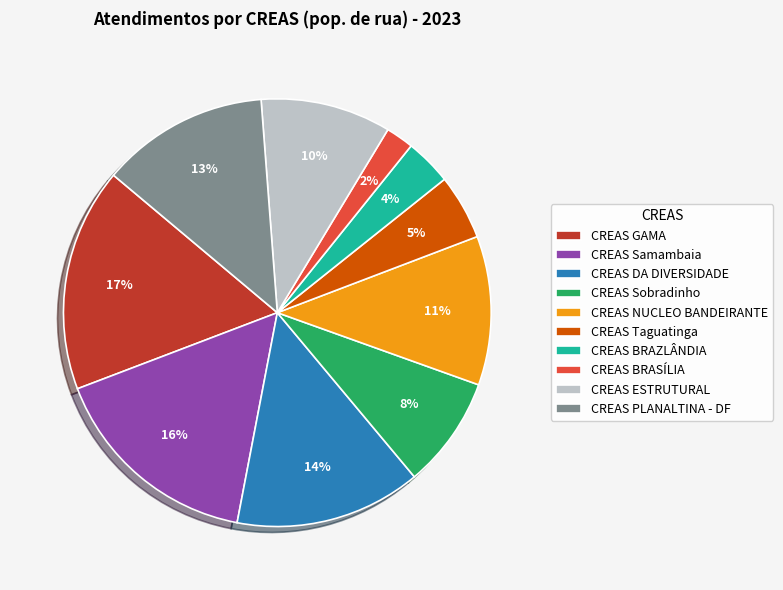

Rank the categories by value from lowest to highest.

CREAS BRASÍLIA, CREAS BRAZLÂNDIA, CREAS Taguatinga, CREAS Sobradinho, CREAS ESTRUTURAL, CREAS NUCLEO BANDEIRANTE, CREAS PLANALTINA - DF, CREAS DA DIVERSIDADE, CREAS Samambaia, CREAS GAMA